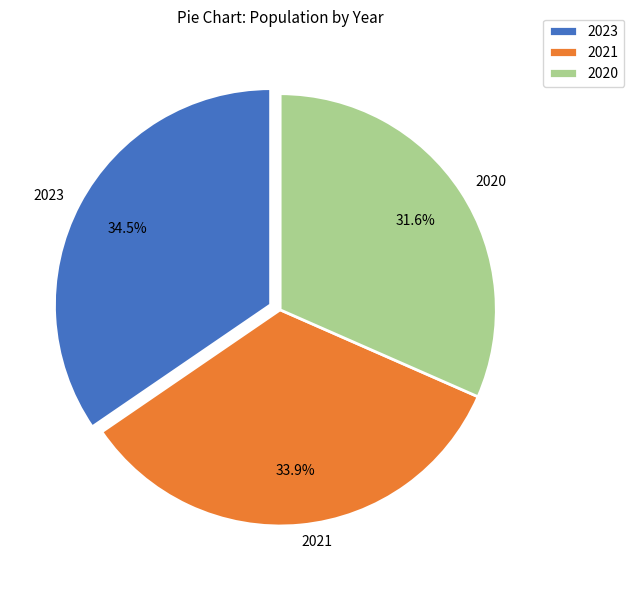

Does any single category account for the majority?

No